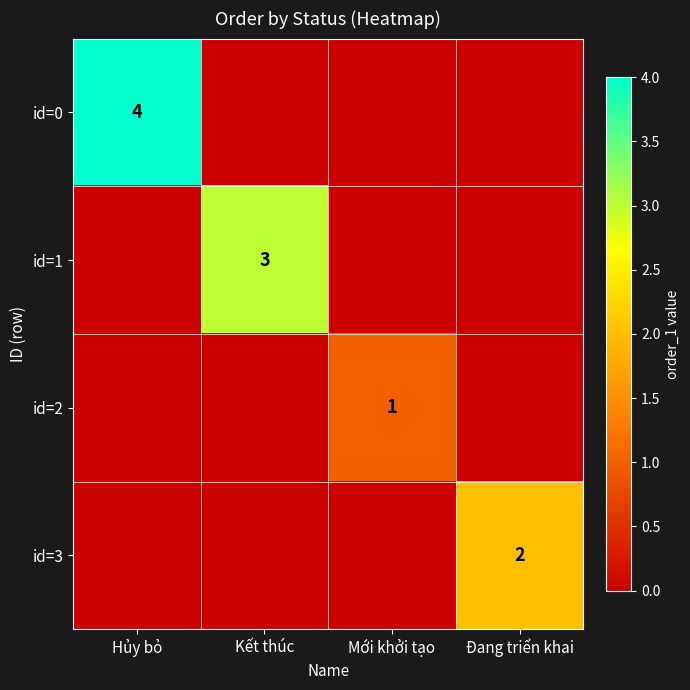

What is the difference between the highest and lowest values at Mới khởi tạo?

1